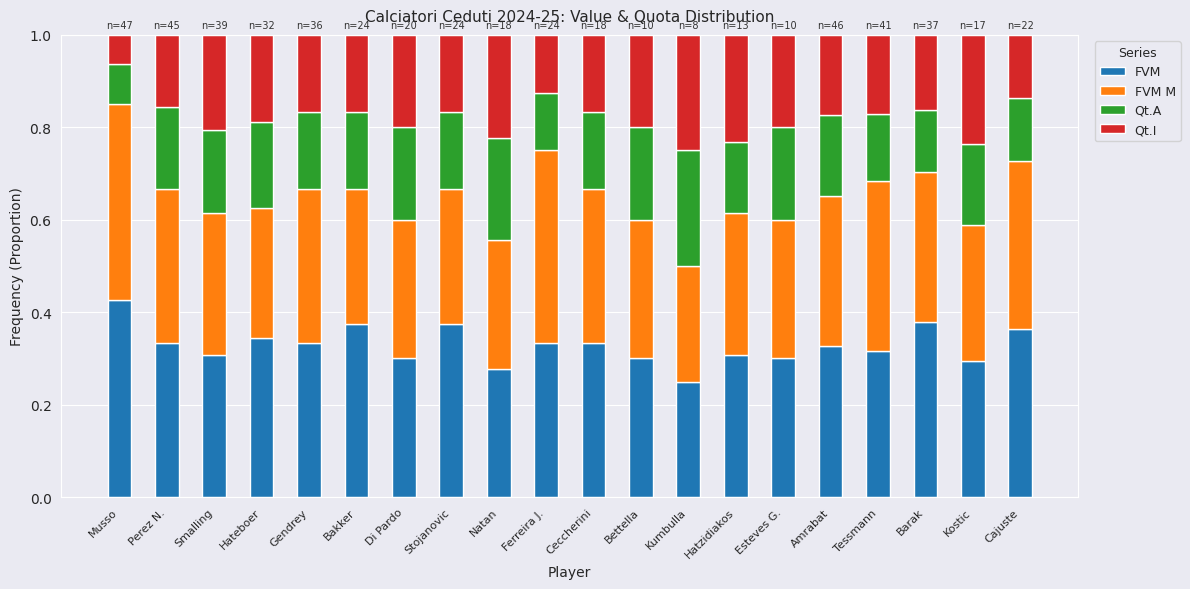

What is the sum of the FVM values at Di Pardo and Tessmann?

0.6